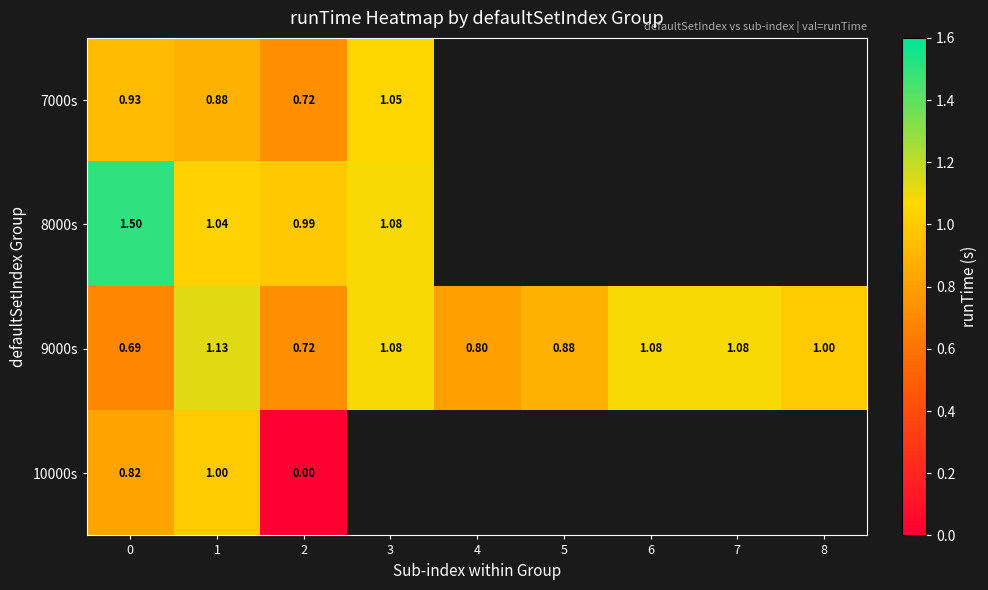

List the series in order of their peak value, highest first.

row_1, row_2, row_0, row_3